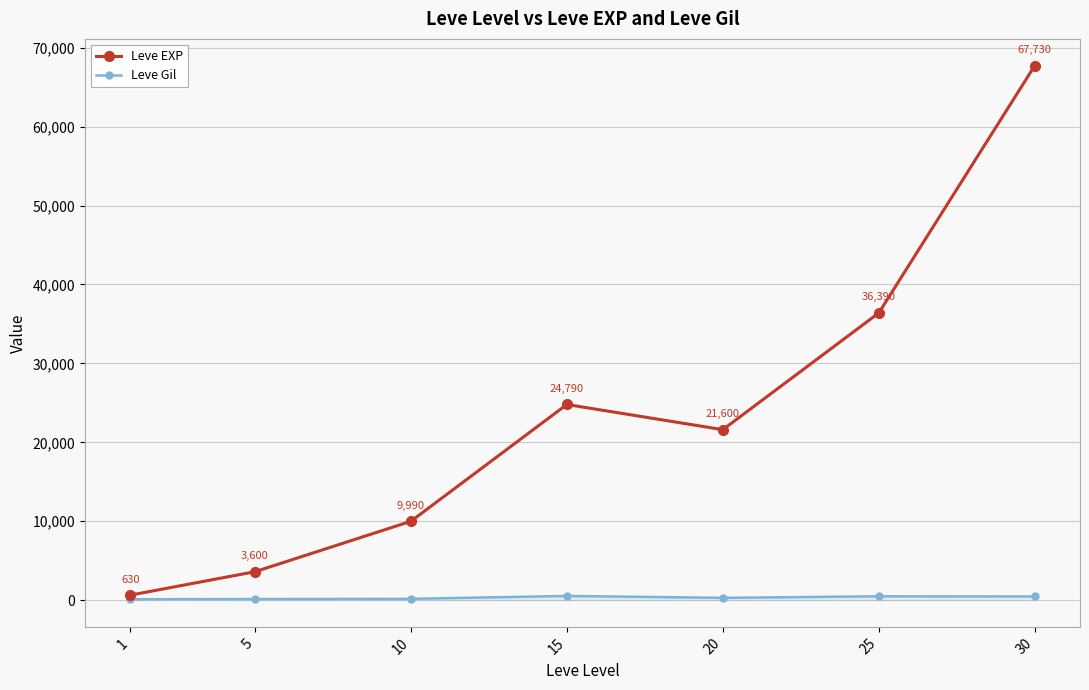

Count the number of data series in this chart.

2